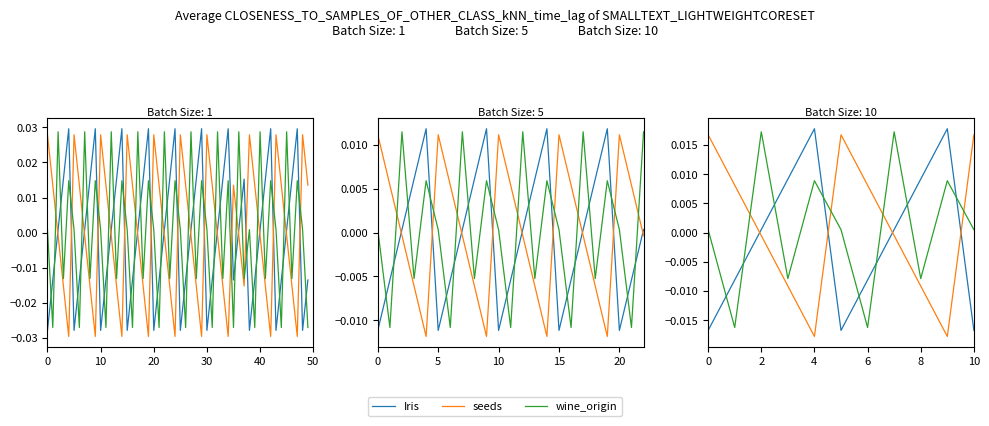

Which series has the largest total across all categories?

seeds